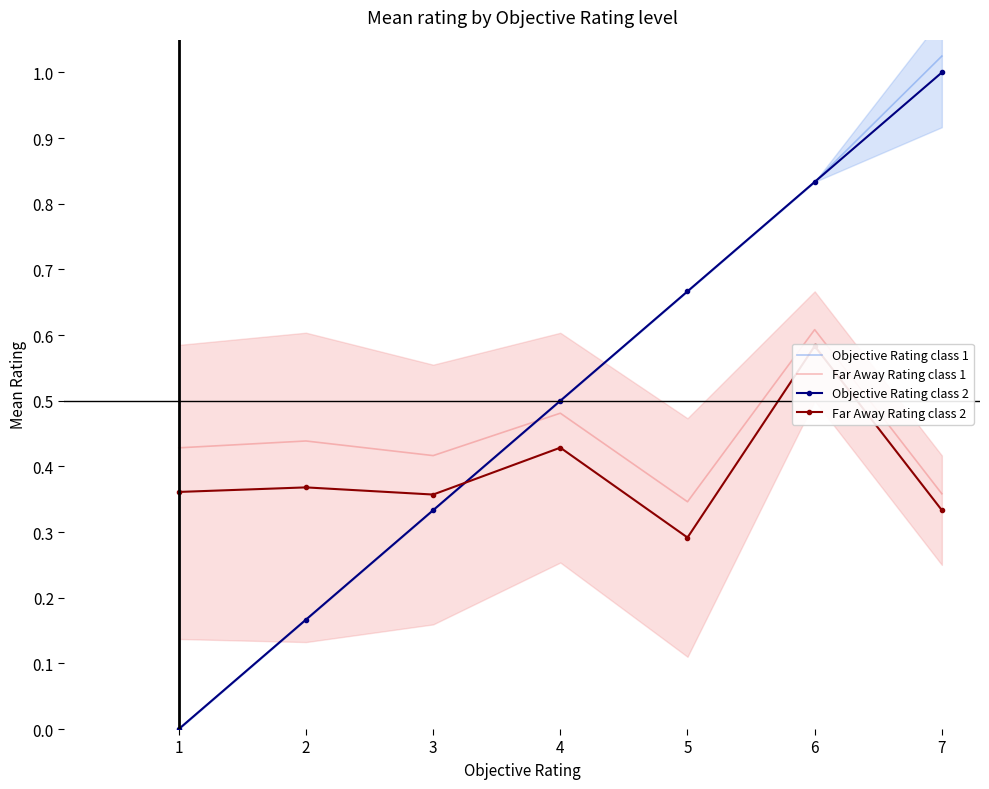

Rank the series at 4 from highest to lowest value.

Objective Rating class 1, Objective Rating class 2, Far Away Rating class 1, Far Away Rating class 2